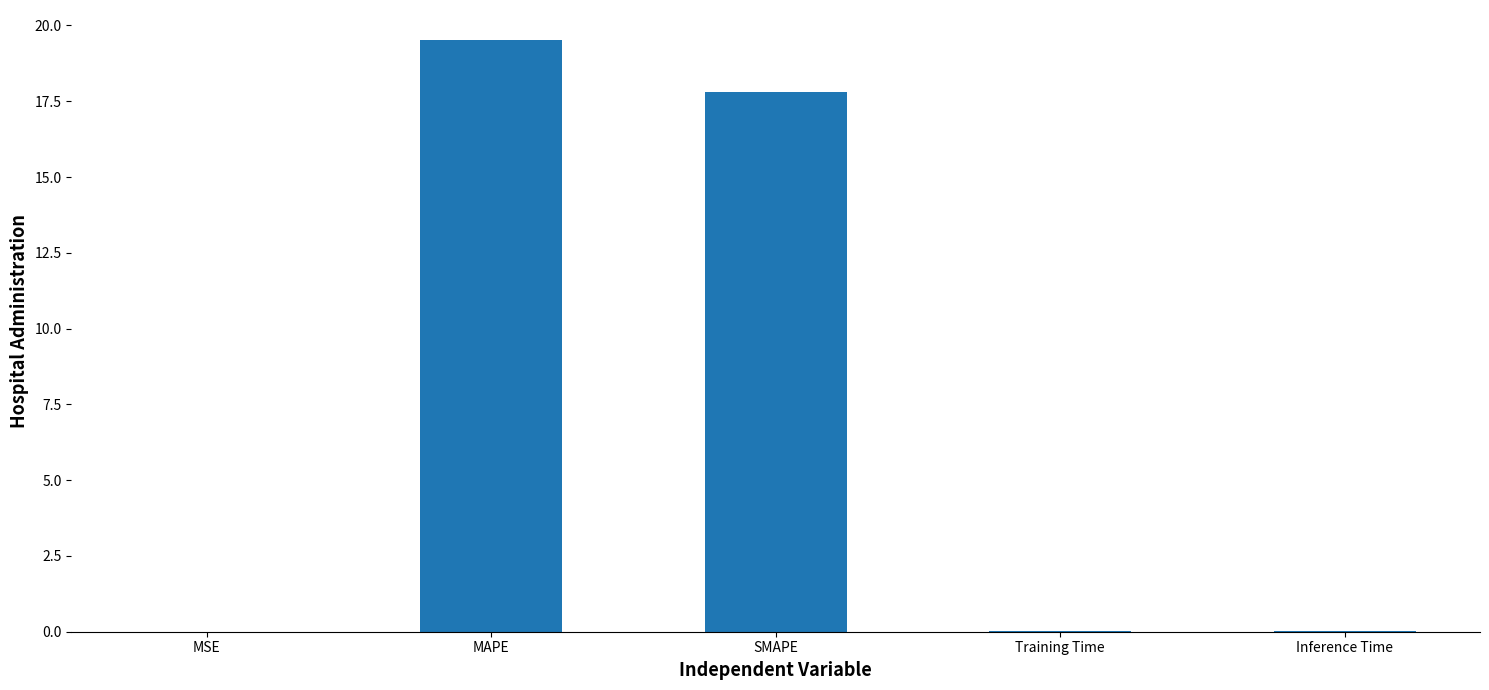

Are the bars horizontal?

No